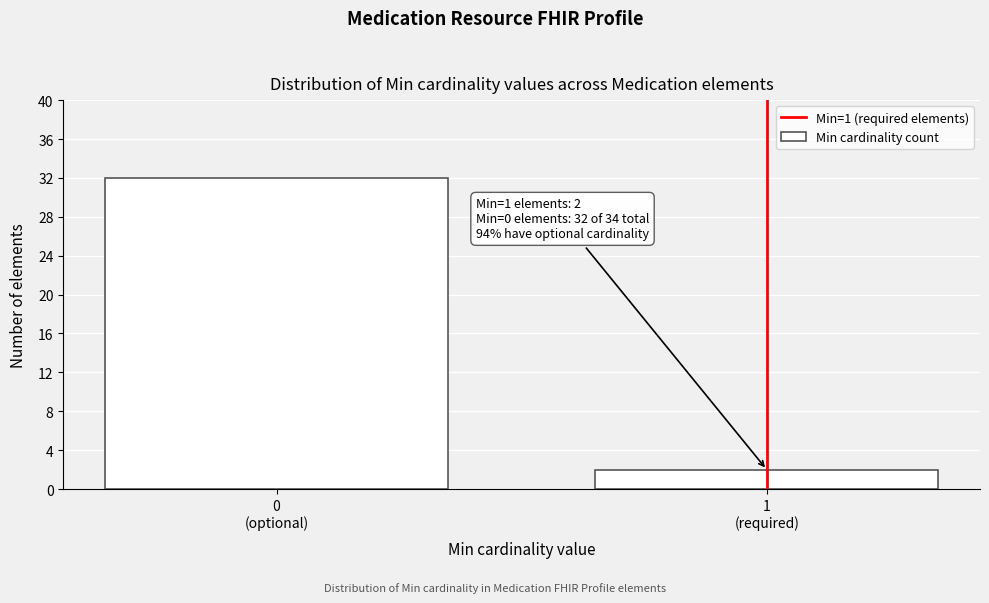

Reading left to right, list all the values displayed in this chart.

32	2